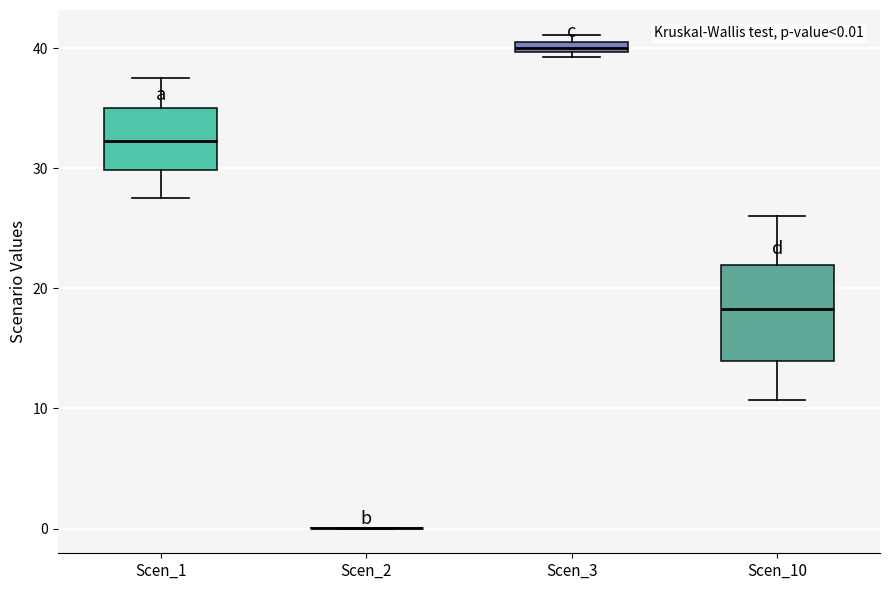

Comparing the boxes themselves (not the whiskers), which one is the tallest?

Scen_10